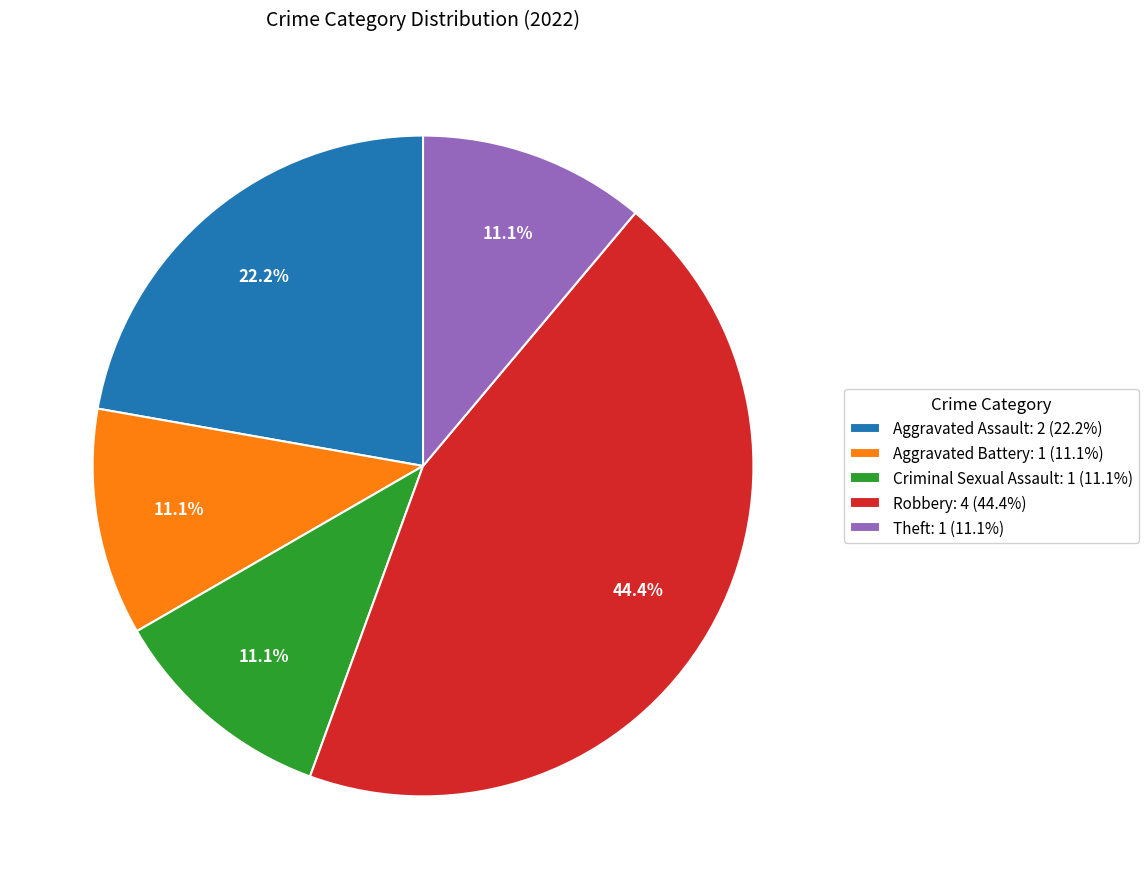

To the nearest percent, what portion does Robbery represent?

44%